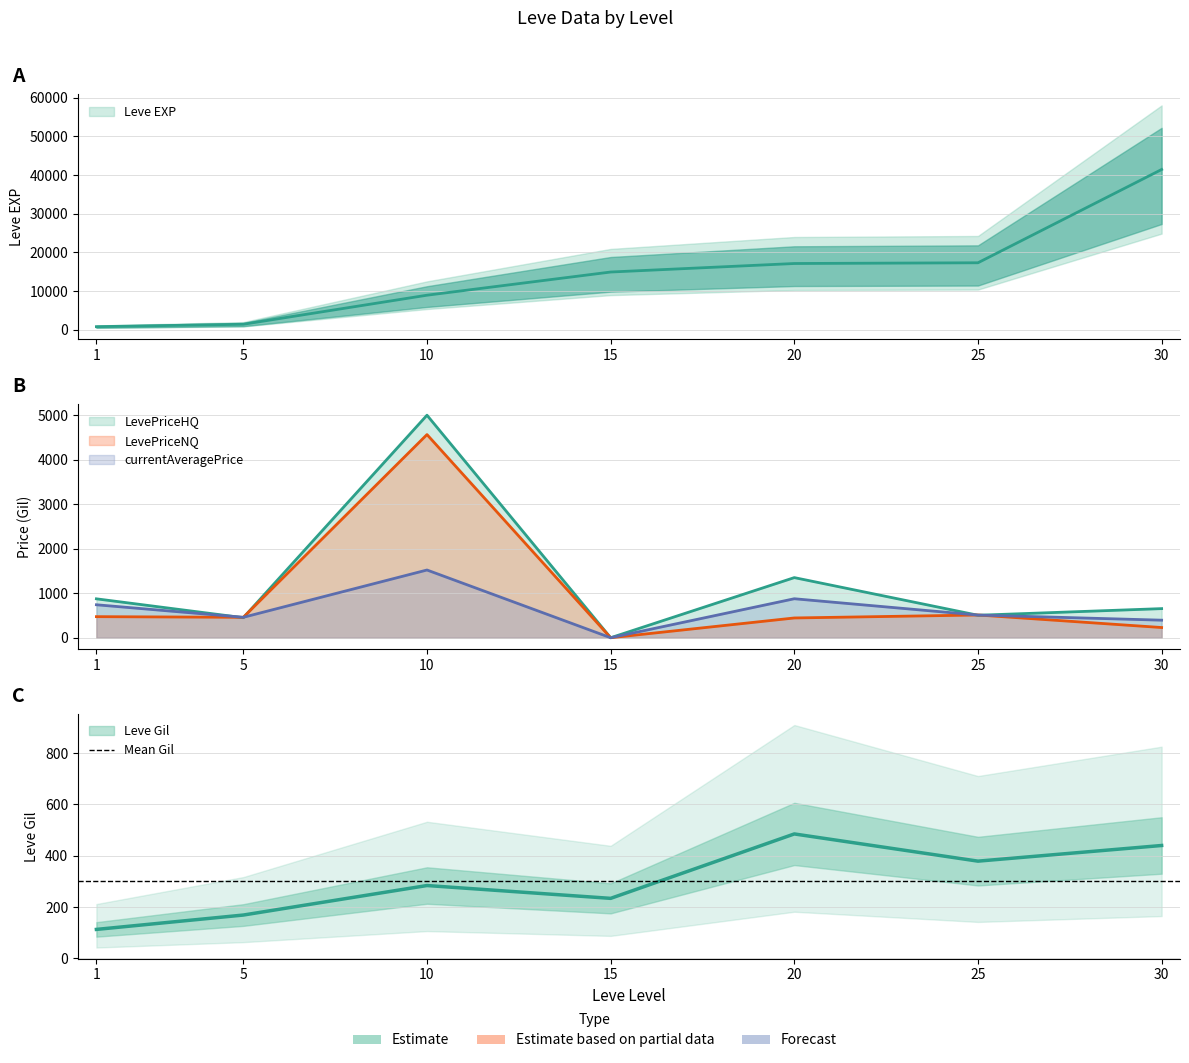

What is the total value across all series at 1?

3001.4